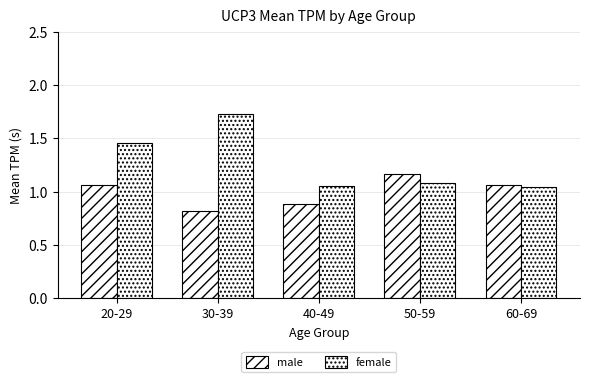

List the series in order of their overall mean, highest first.

female, male